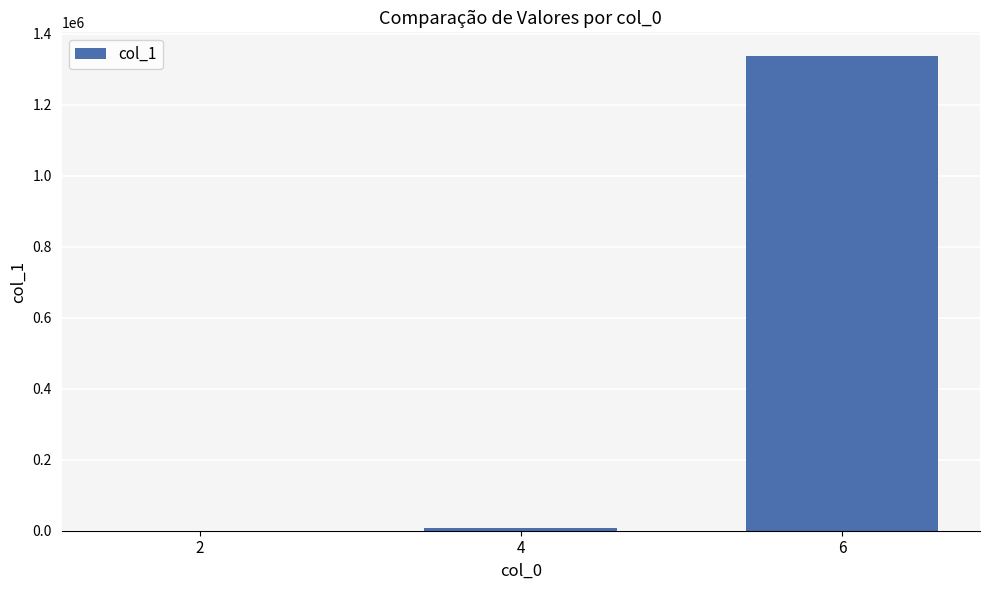

At which label is the value closest to 668711?

4